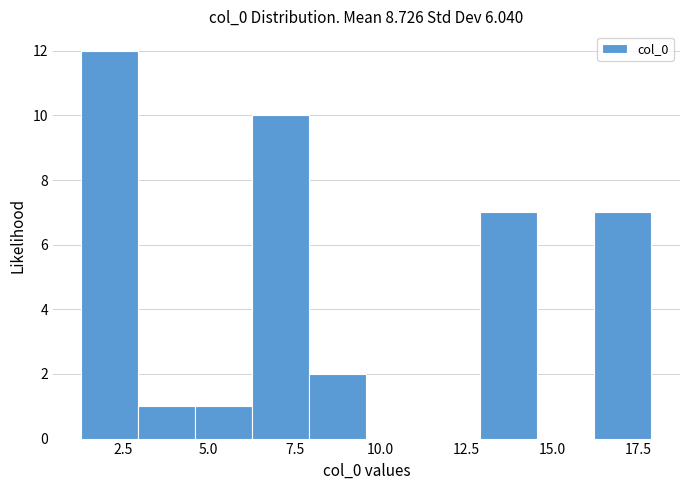

Read against the x-axis, roughly where is the centre of the tallest bar?

2.0